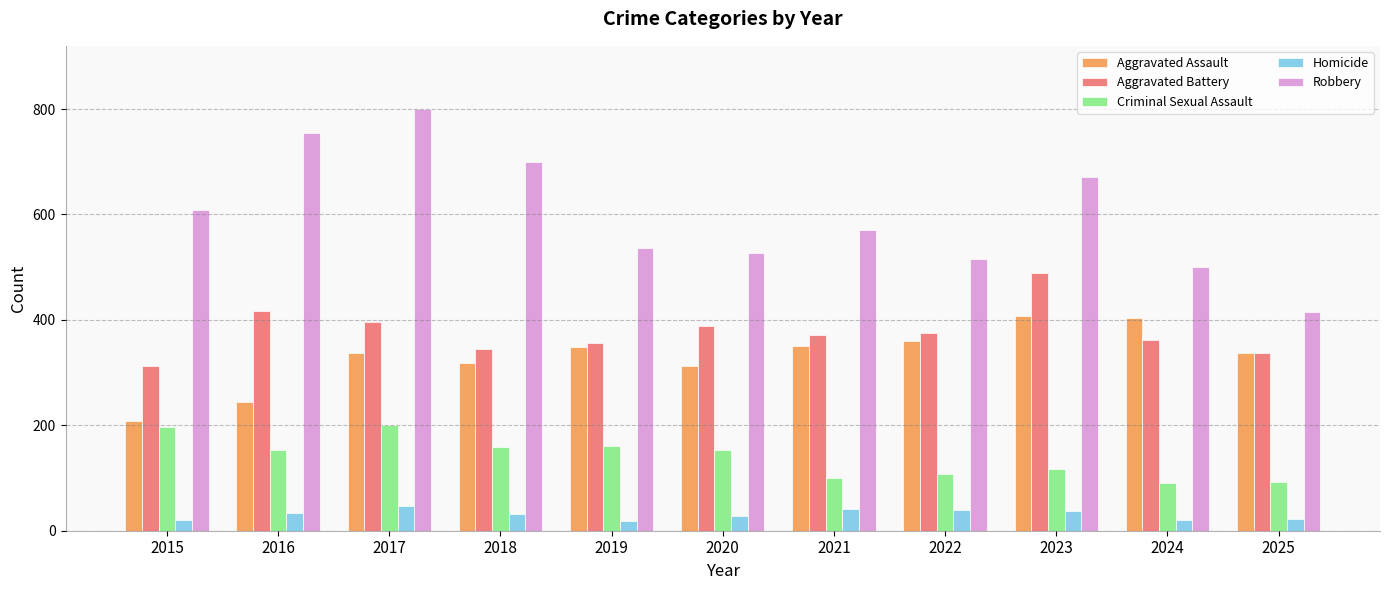

What is the highest value of the Robbery series?

800